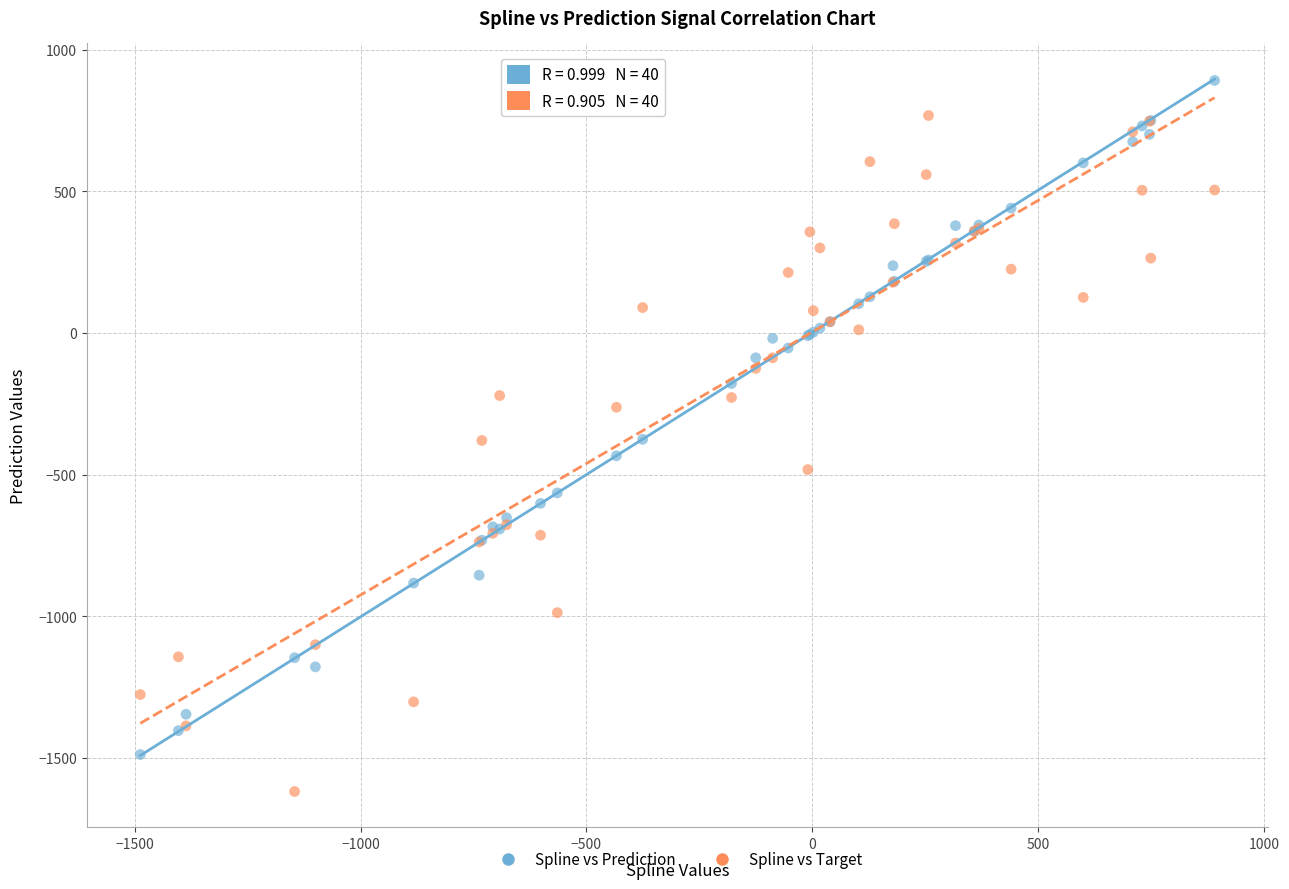

In the Spline vs Prediction series, what Y value is closest to -298?

-375.6